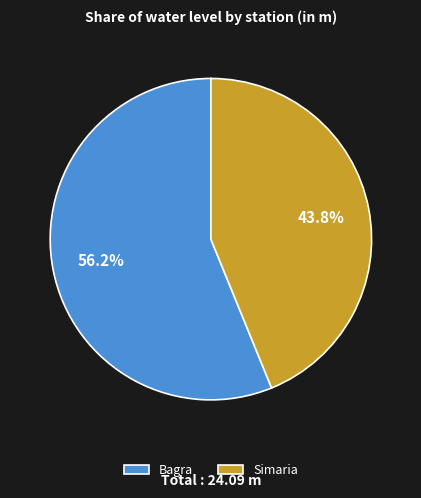

The Simaria slice represents 33% of the pie. True or false?

False